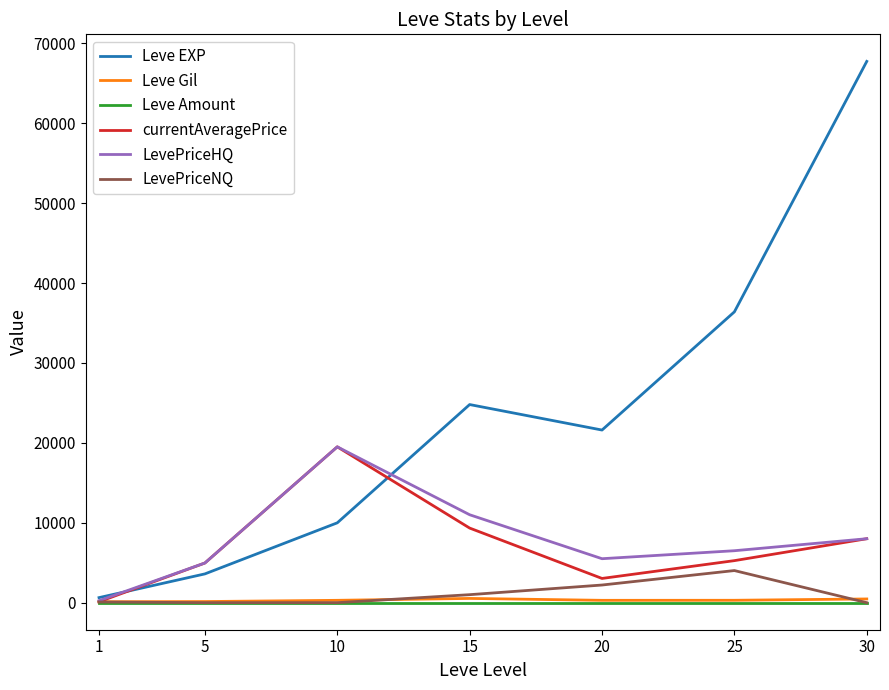

What is the greatest value displayed?

67730.0